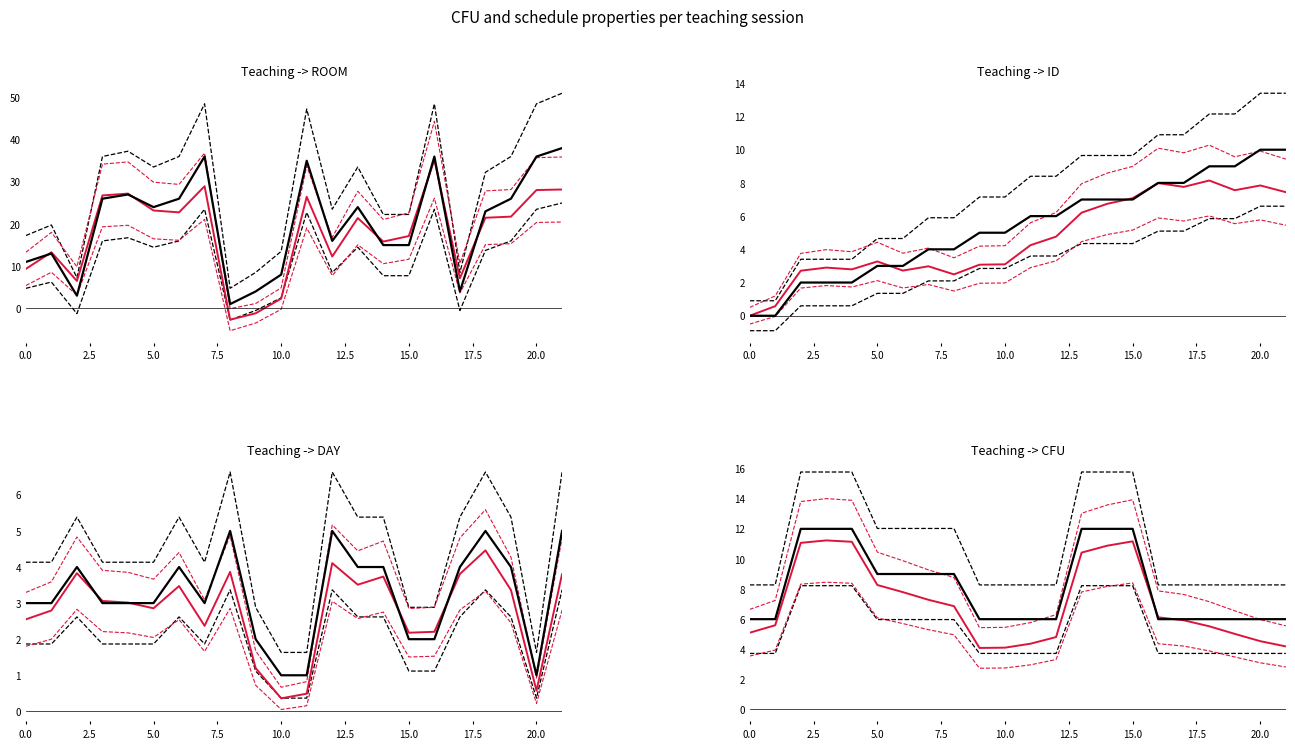

Rank the series at 2.5 from highest to lowest value.

ROOM, CFU, DAY, ID